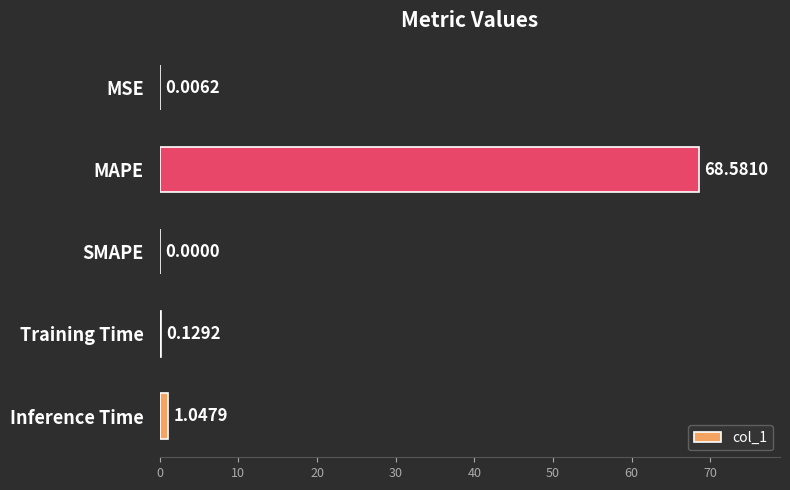

At which category does the chart reach its peak across all series?

MAPE